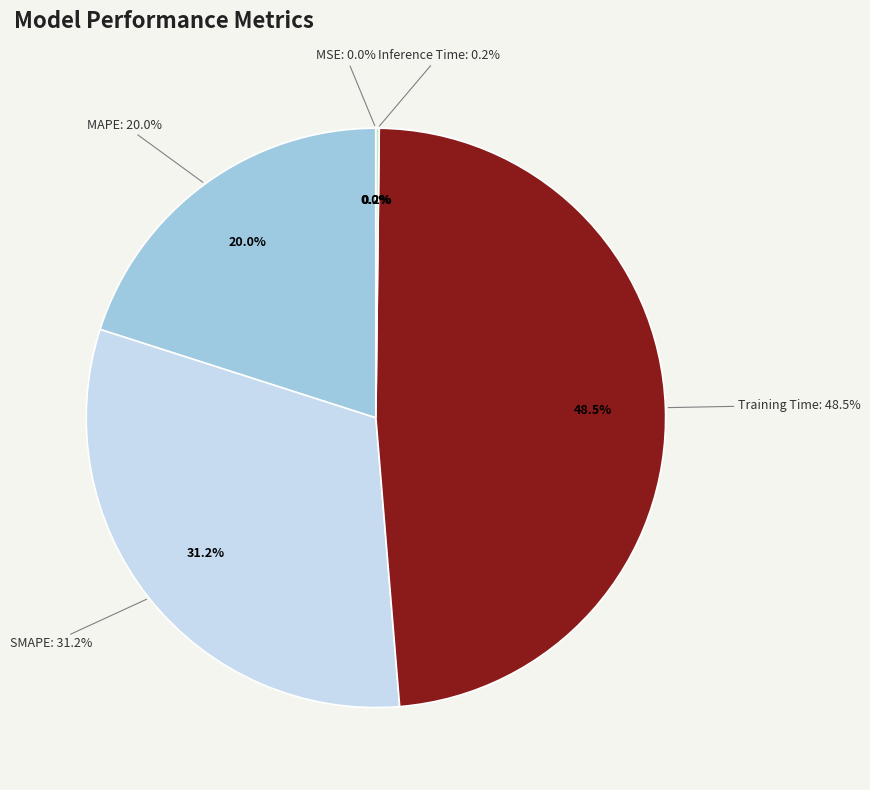

To the nearest percent, what is the difference between the largest and smallest slice percentages?

48%